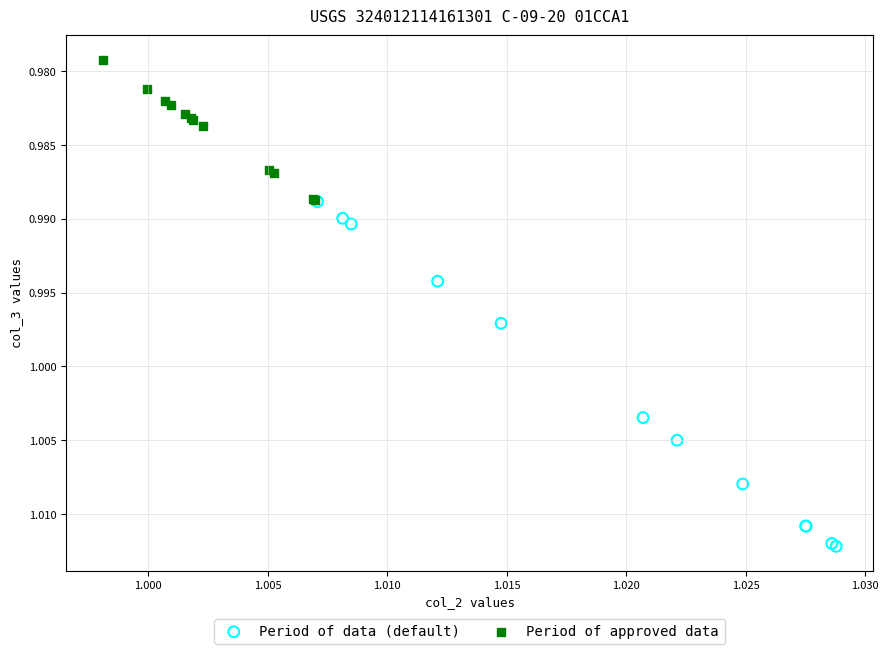

Which series contains the lowest Y value?

Period of approved data